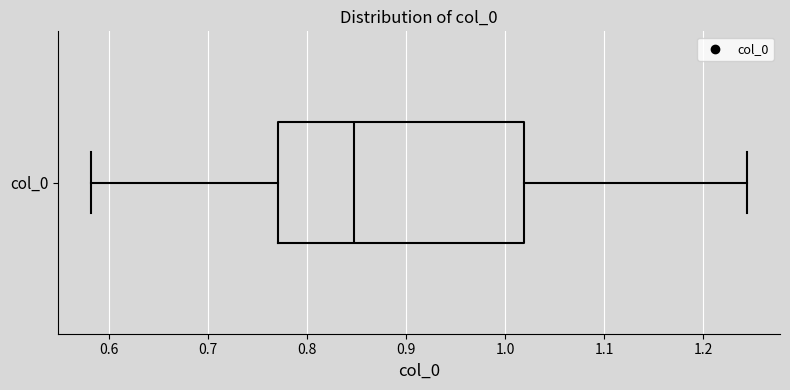

Where is the left edge of the box for col_0 on the x-axis? The values are not printed on the chart, so give them approximately, as read against the axis.

0.77